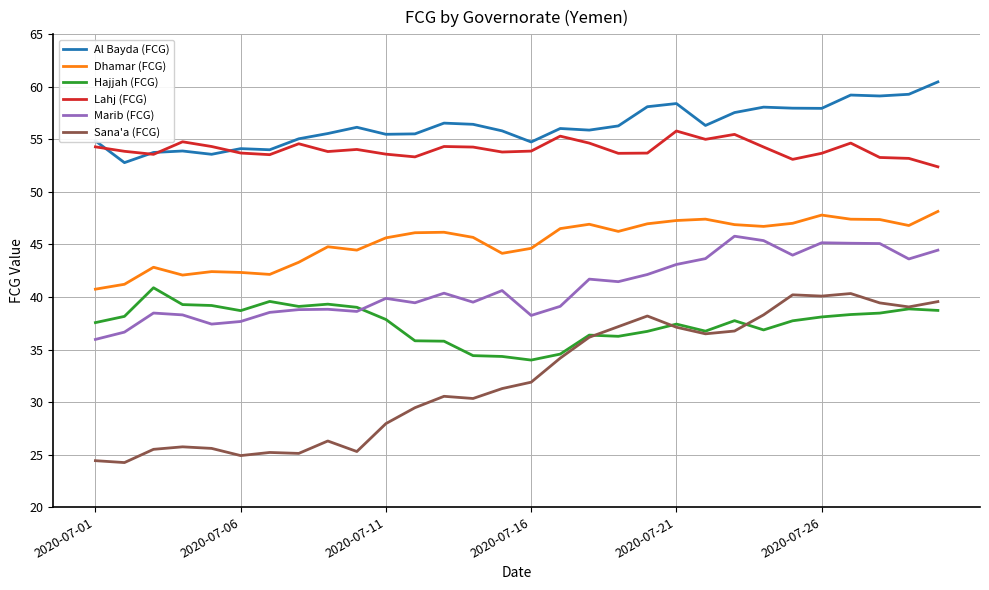

True or false: Hajjah (FCG) and Al Bayda (FCG) cross at least once.

False